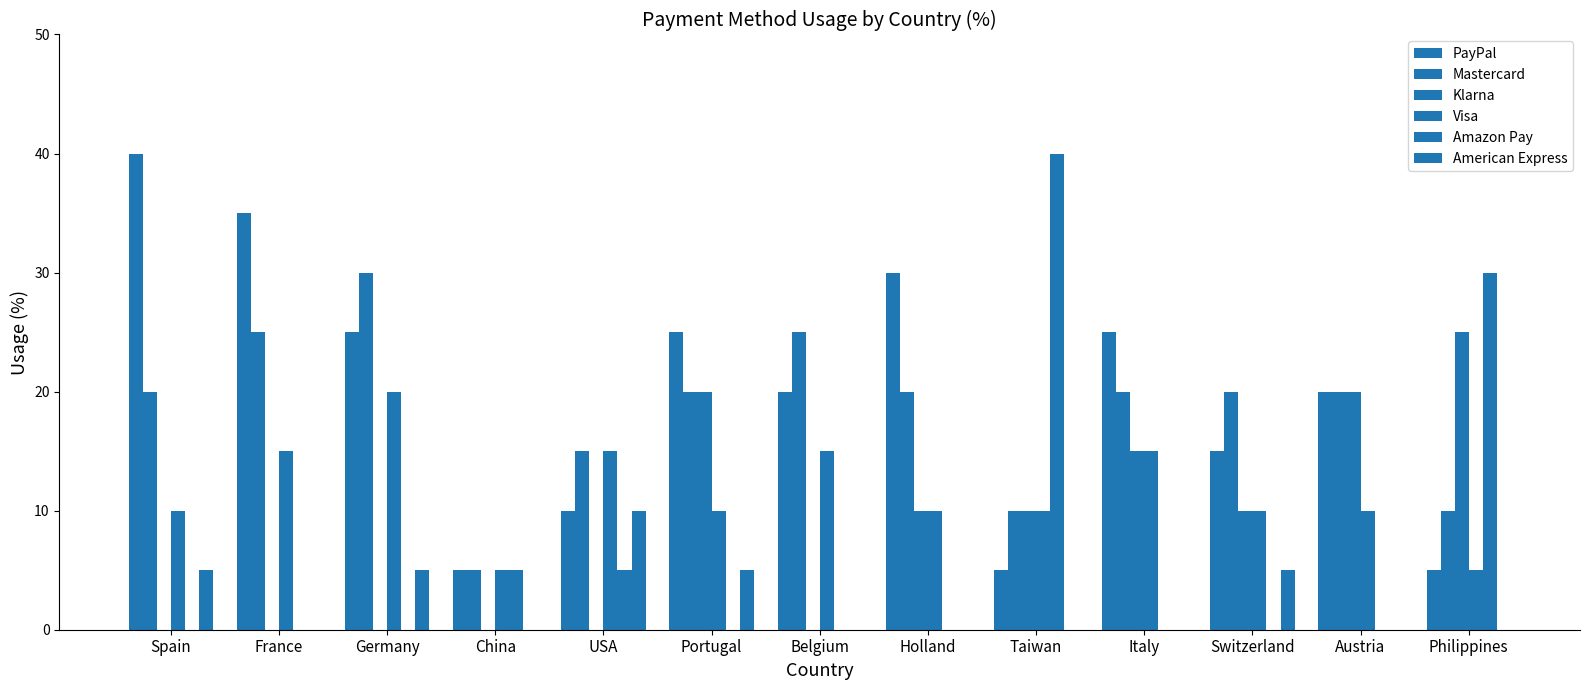

At which label is American Express closest to 5?

Spain